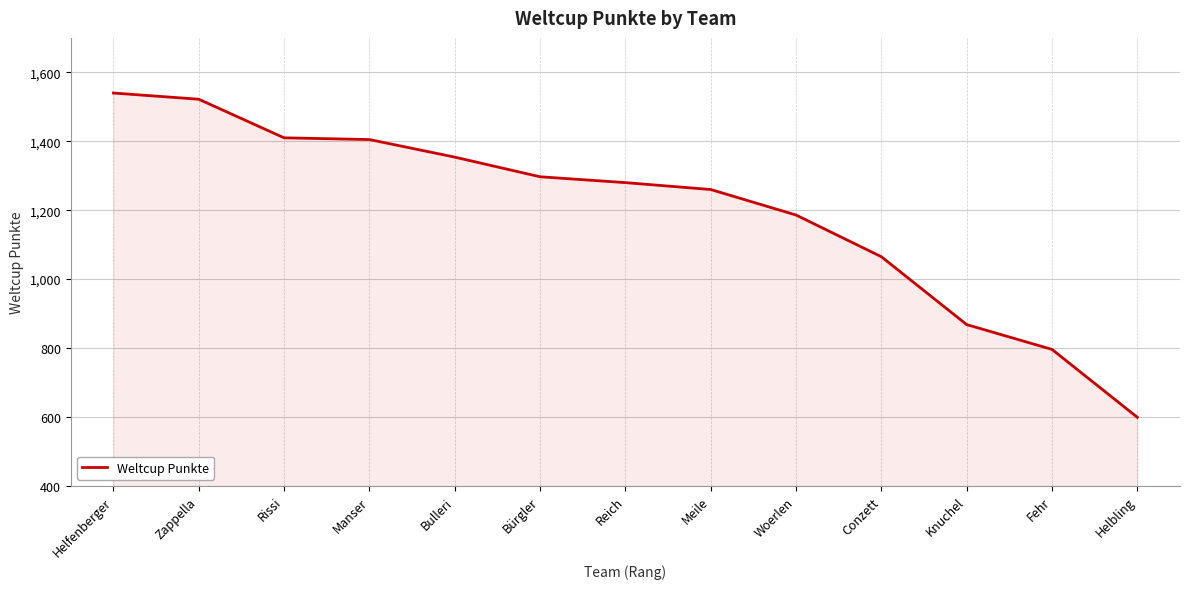

What is the difference between the values at Meile and Woerlen?

74